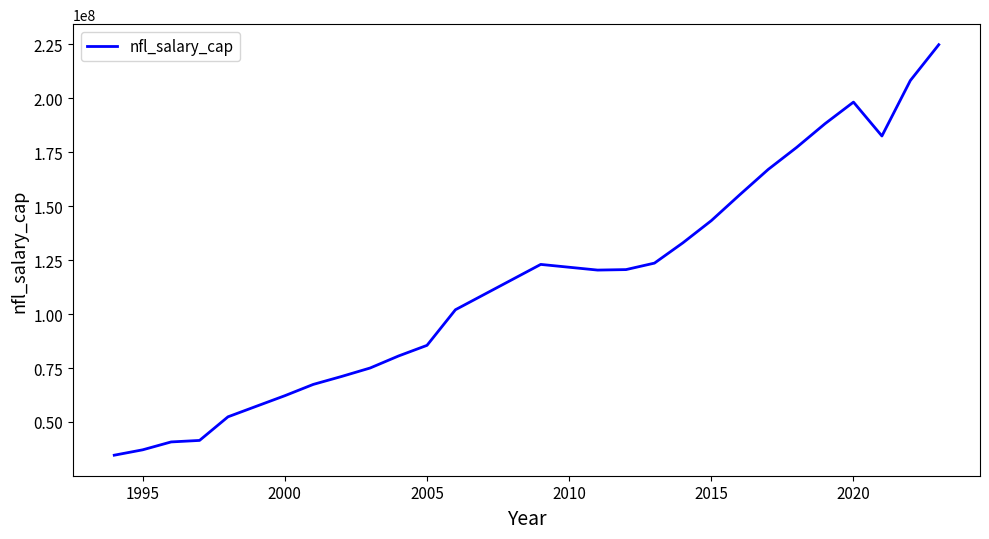

What is the difference between the maximum and minimum values?

190192000